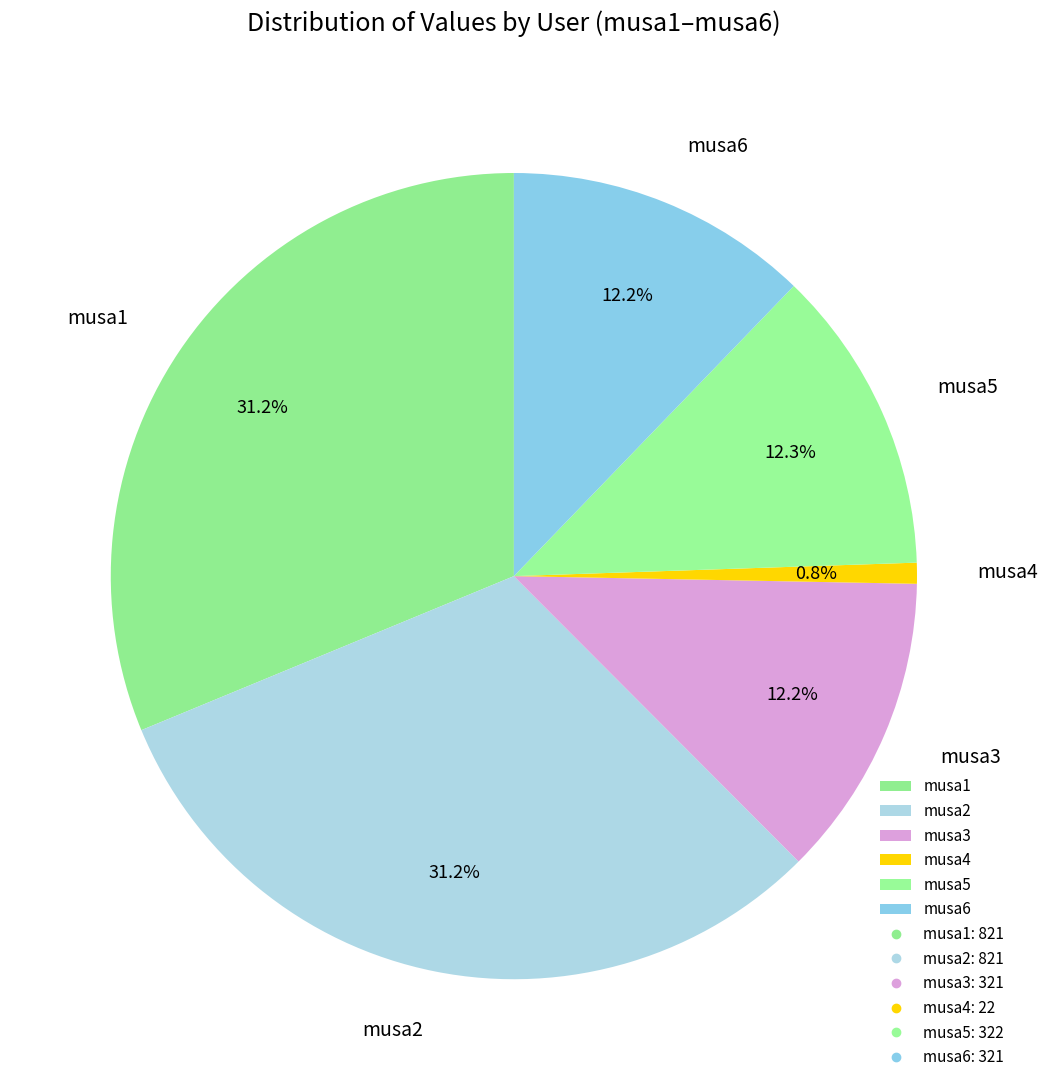

Is it true that musa6 is 3% of the pie?

False